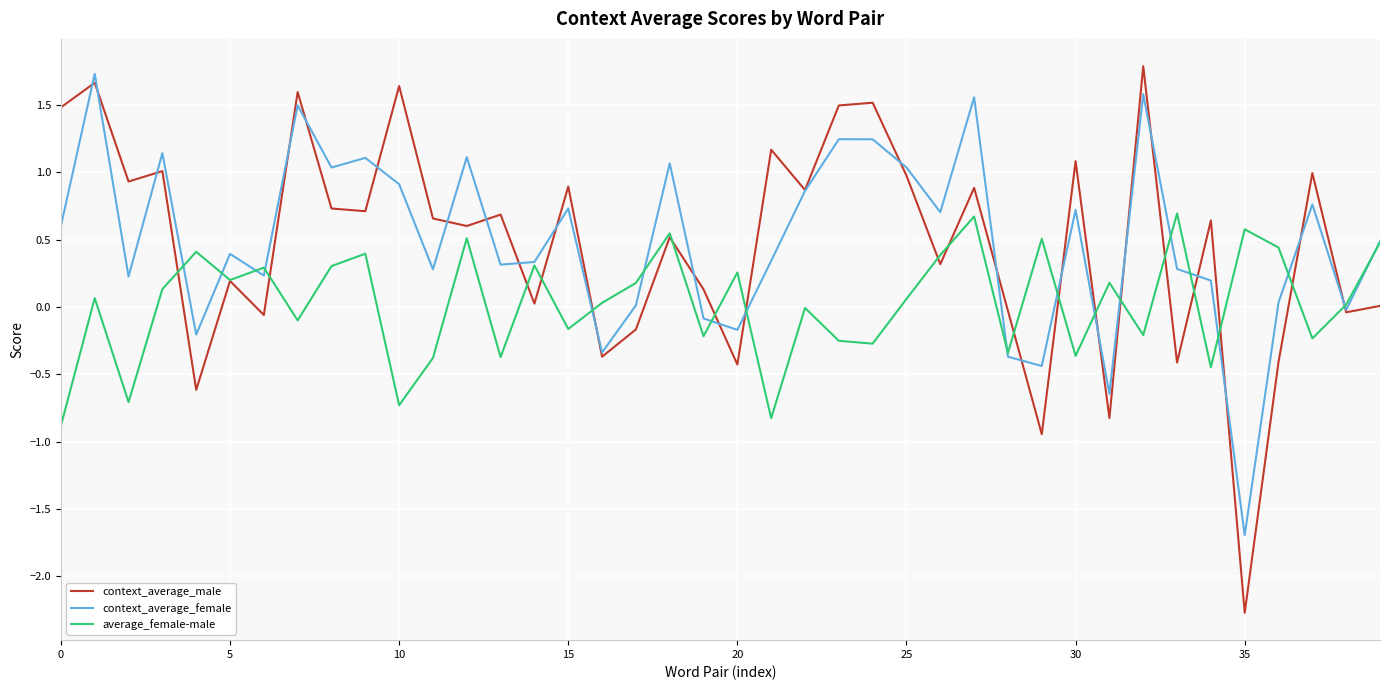

Which series has the widest spread of values?

context_average_male